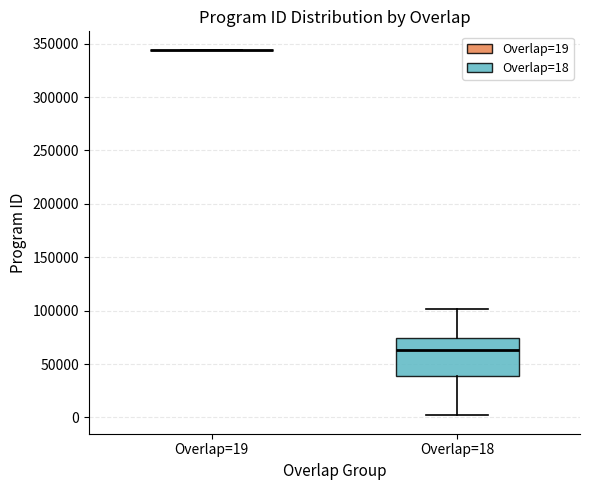

Reading left to right, transcribe this box plot: for each box, give where its median line is, the range the box spans, and where its two whiskers end, as read against the y-axis. The values are not printed on the chart, so give them approximately, as read against the axis.

Overlap=19: box collapsed to a line at 345000, whiskers 345000 to 345000
Overlap=18: median 65000, box 40000 to 75000, whiskers 0 to 100000